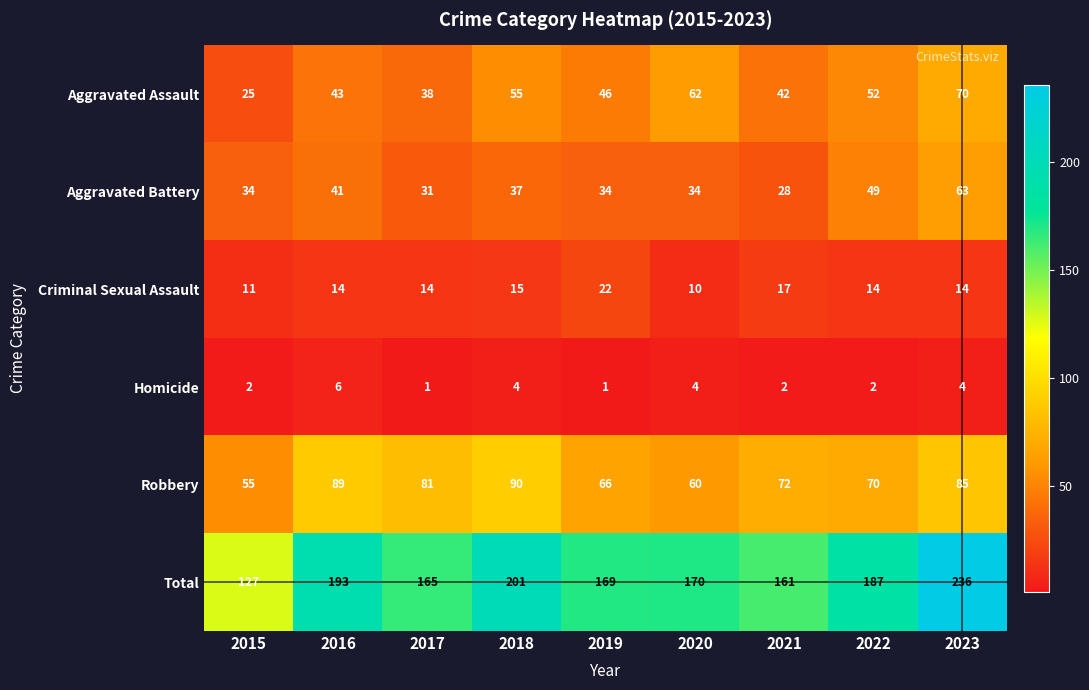

At which category does the chart reach its peak across all series?

2023